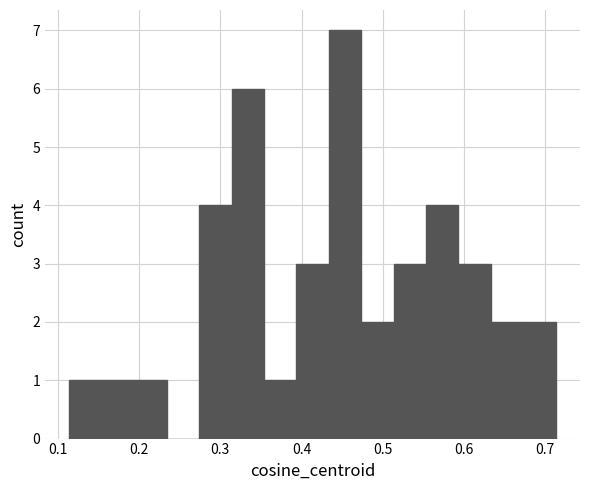

Read against the x-axis, roughly where is the centre of the tallest bar?

0.45